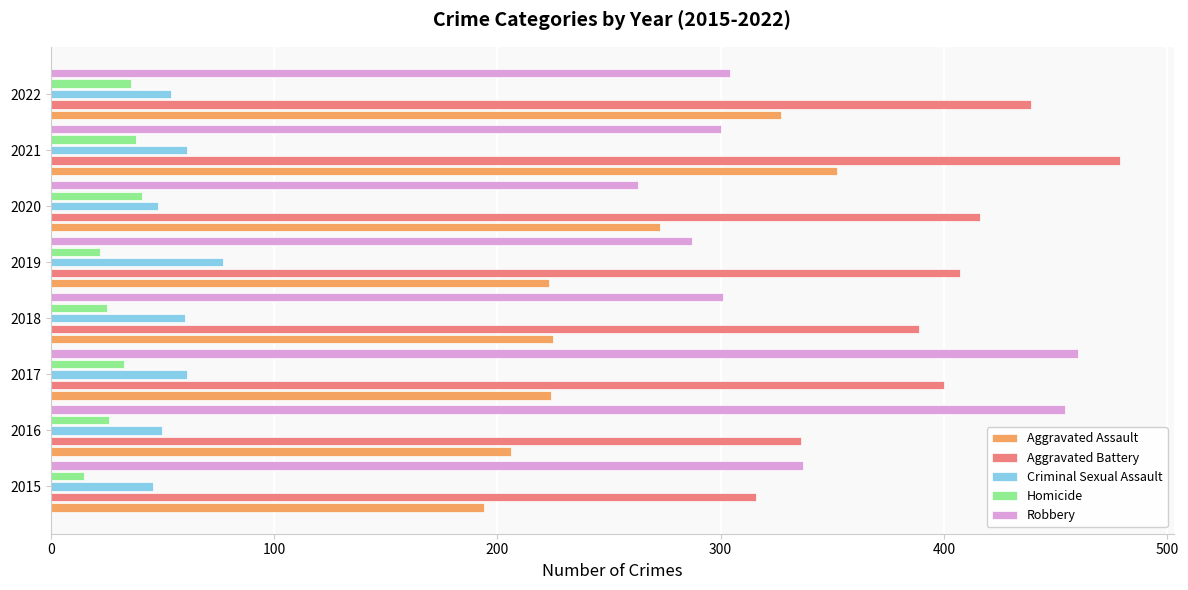

How many data points does each series have?

8